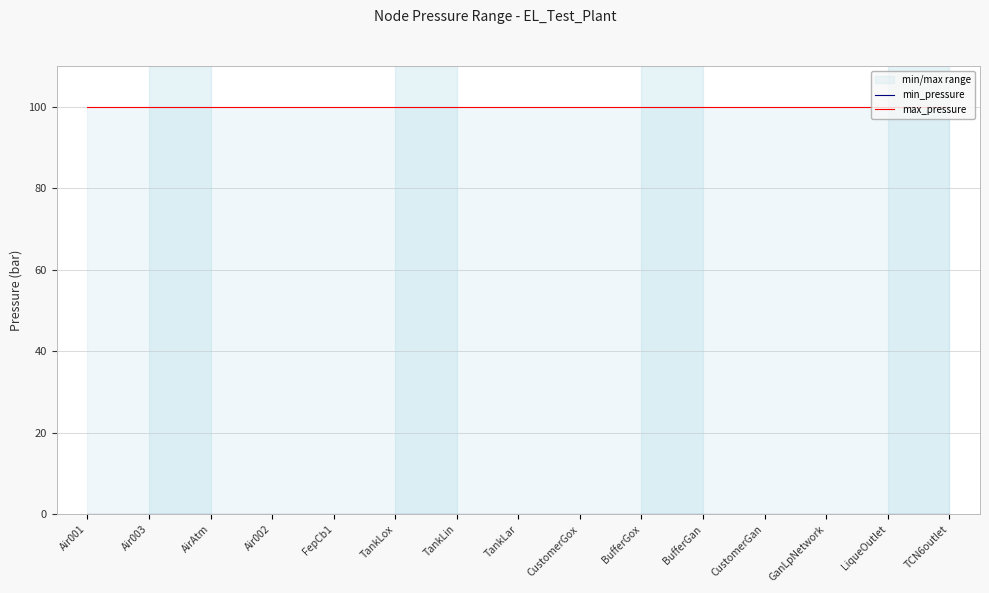

Rank the series at BufferGox from lowest to highest value.

min_pressure, max_pressure